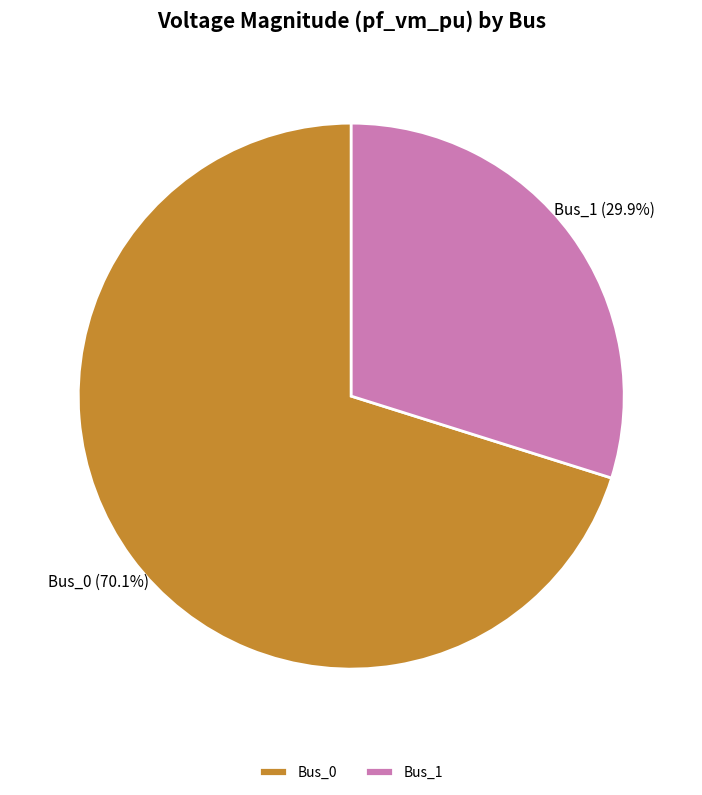

How many segments does this pie chart have?

2